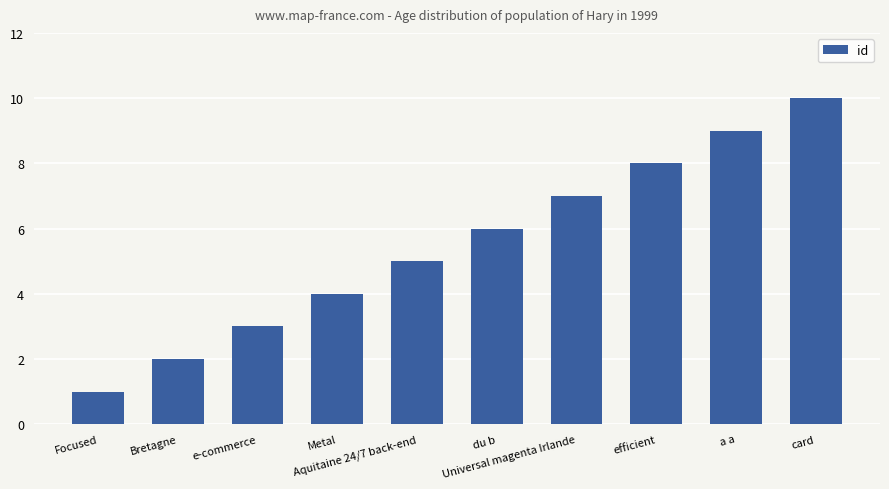

Is it true that the value at Bretagne is 3?

False